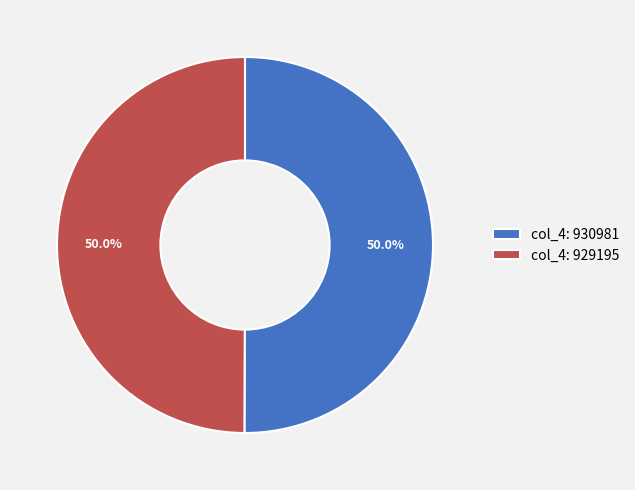

What percentage is NOT represented by col_4: 929195?

50.0%